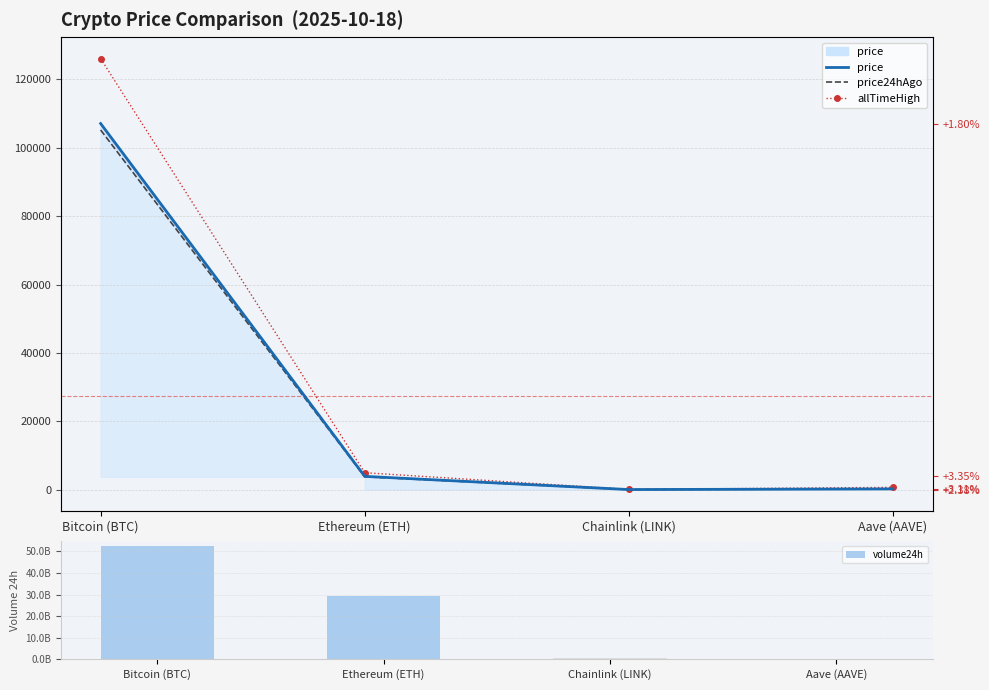

What is the minimum value shown in the chart?

16.4